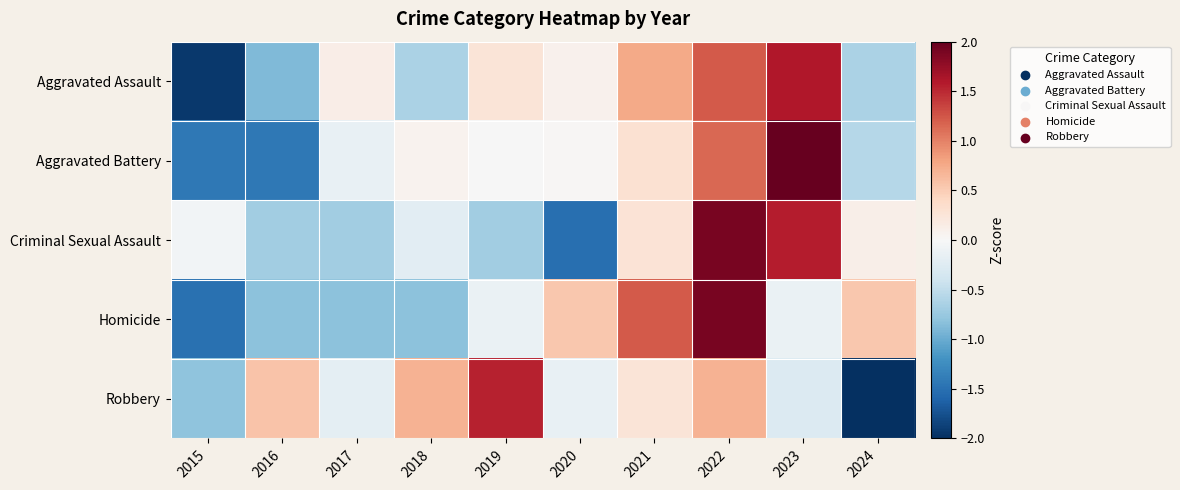

Reading left to right, transcribe all the data shown in this chart.

Aggravated Assault: 2015=-1.9	2016=-0.9	2017=0.1	2018=-0.6	2019=0.3	2020=0.1	2021=0.8	2022=1.2	2023=1.6	2024=-0.6
Aggravated Battery: 2015=-1.4	2016=-1.4	2017=-0.1	2018=0.1	2019=-0.0	2020=0.0	2021=0.3	2022=1.1	2023=2.0	2024=-0.6
Criminal Sexual Assault: 2015=-0.0	2016=-0.7	2017=-0.7	2018=-0.2	2019=-0.7	2020=-1.5	2021=0.3	2022=1.9	2023=1.6	2024=0.1
Homicide: 2015=-1.5	2016=-0.8	2017=-0.8	2018=-0.8	2019=-0.1	2020=0.5	2021=1.2	2022=1.9	2023=-0.1	2024=0.5
Robbery: 2015=-0.8	2016=0.6	2017=-0.2	2018=0.7	2019=1.5	2020=-0.1	2021=0.3	2022=0.7	2023=-0.3	2024=-2.3